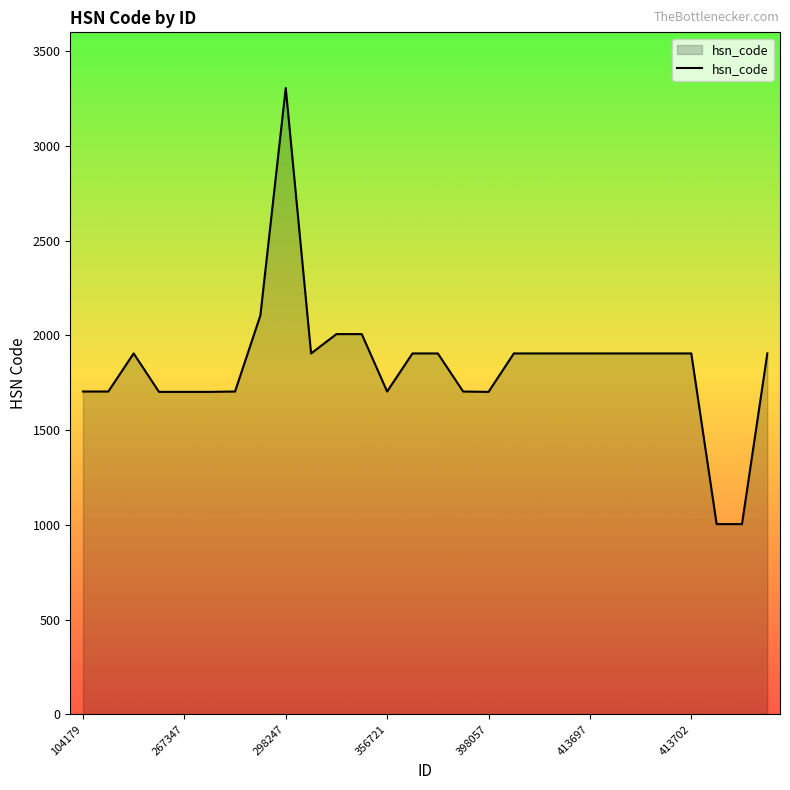

What is the sum of all values?

51527